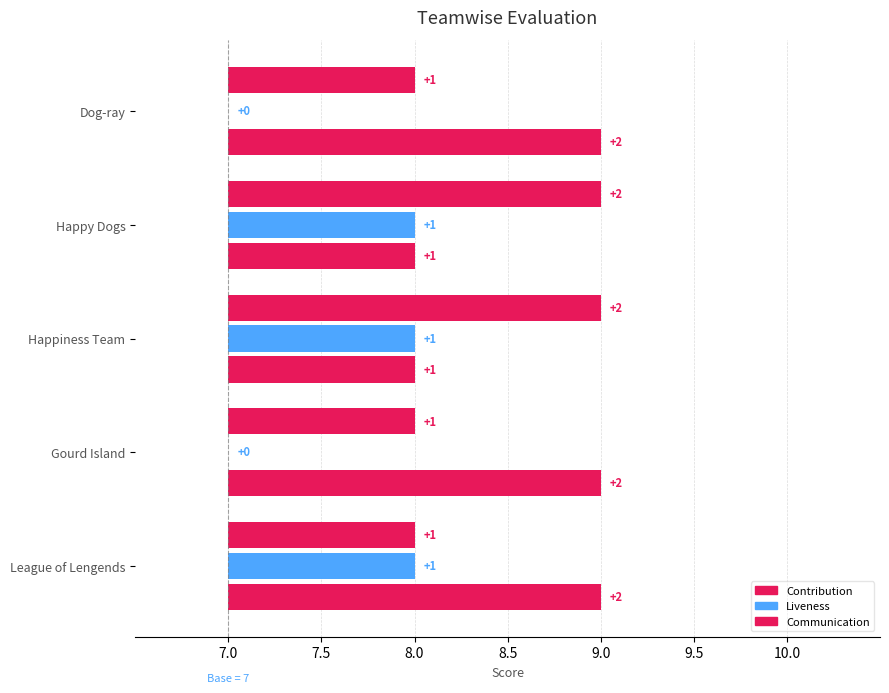

How many groups of bars are there?

5